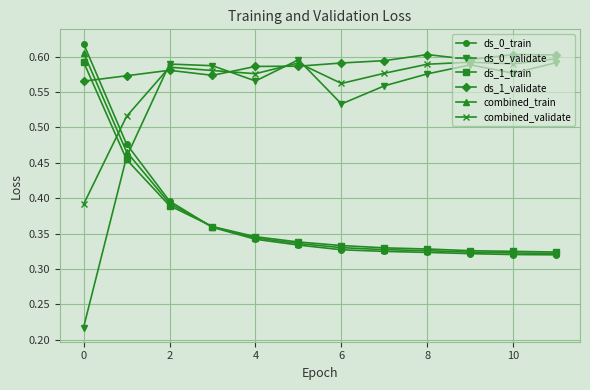

Count the ds_0_train values in the range 0 to 1.

12